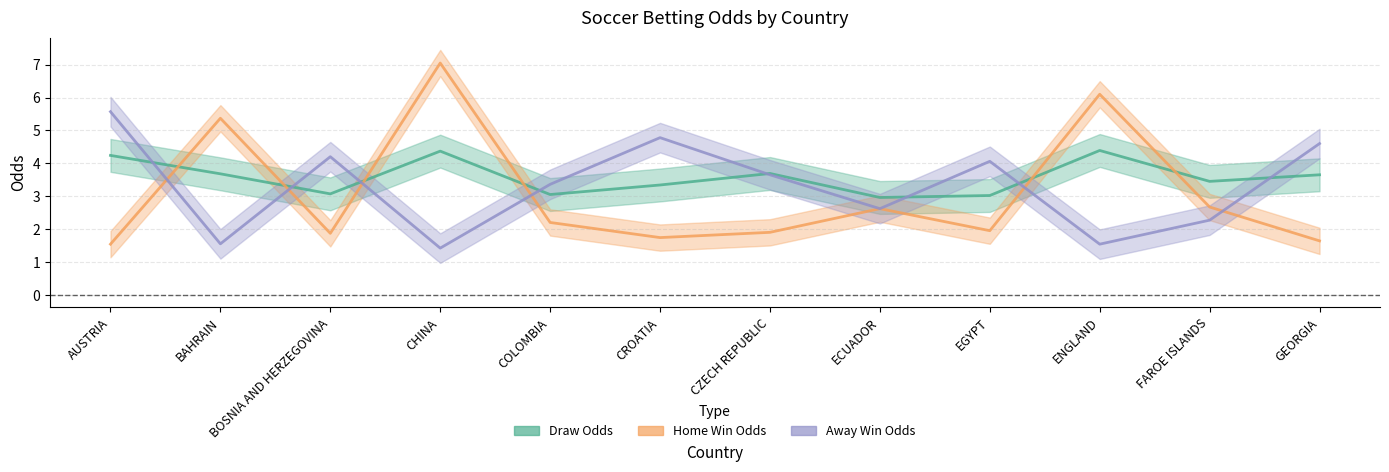

At which label does Away Win Odds first exceed 3?

AUSTRIA